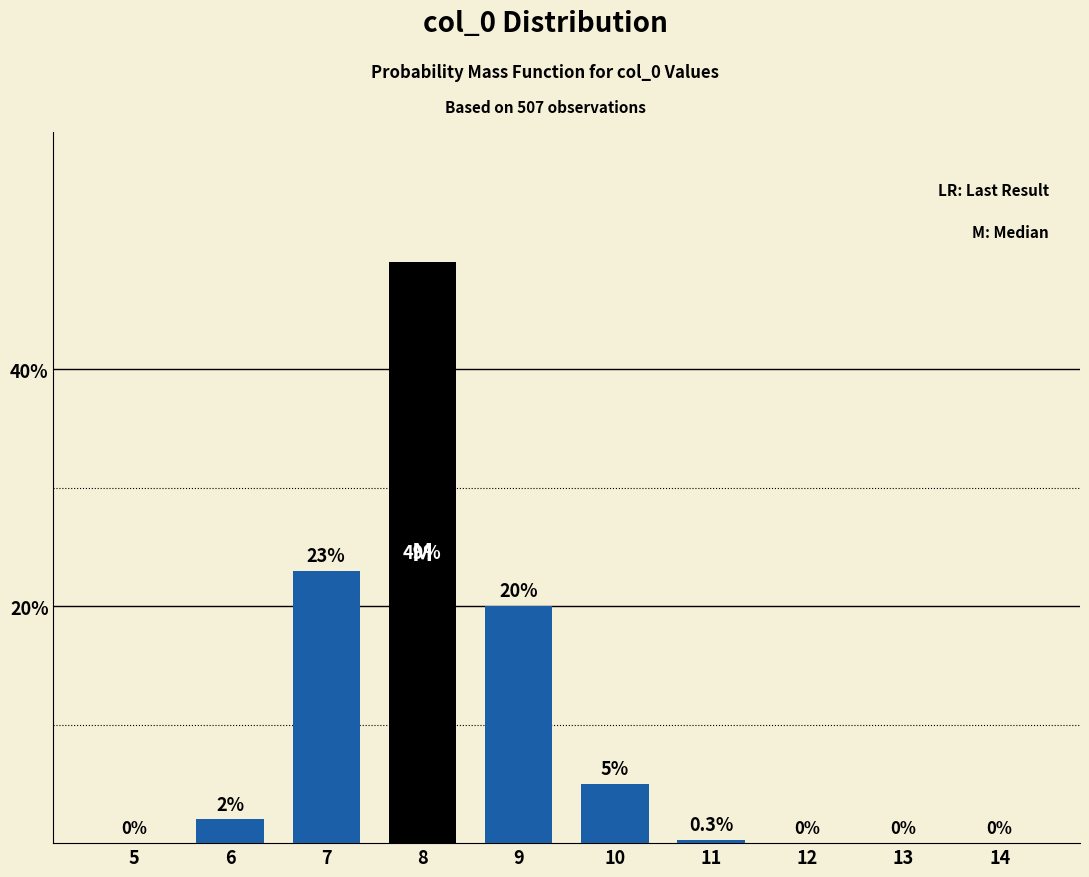

Reading left to right, transcribe all the data shown in this chart.

5=0.0	6=2.0	7=23.0	8=49.0	9=20.0	10=5.0	11=0.3	12=0.0	13=0.0	14=0.0